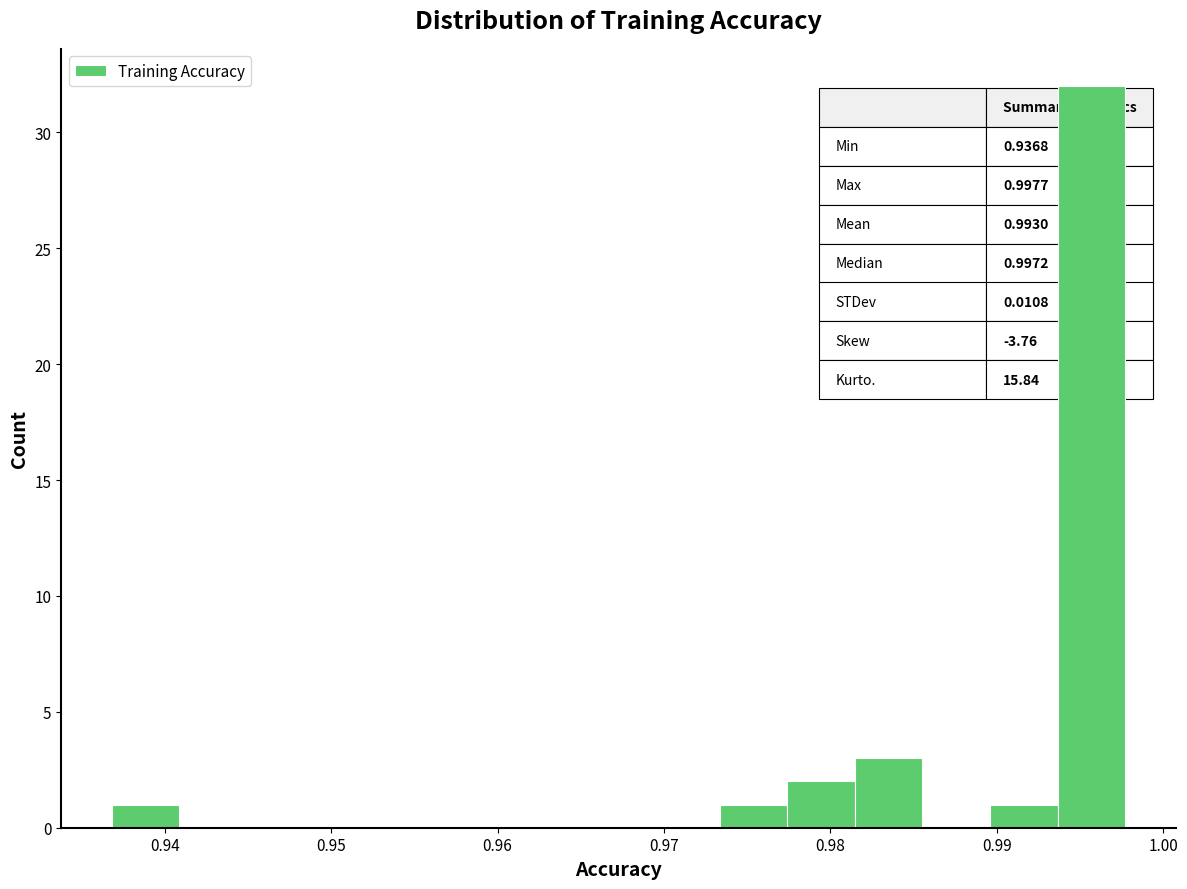

Over which range of the x-axis is the bar tallest?

0.994 to 0.998